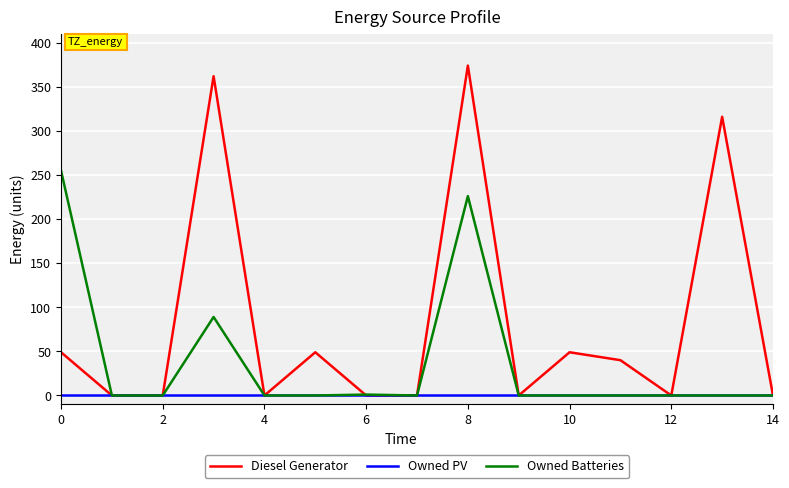

Which series has the widest spread of values?

Diesel Generator